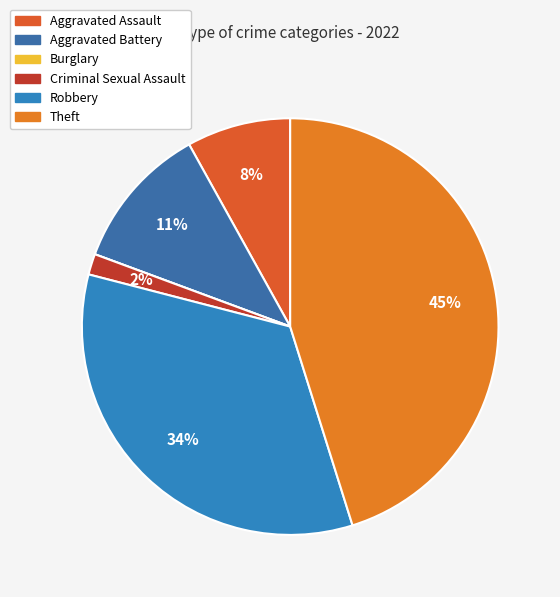

Which has a higher value, Robbery or Aggravated Assault?

Robbery